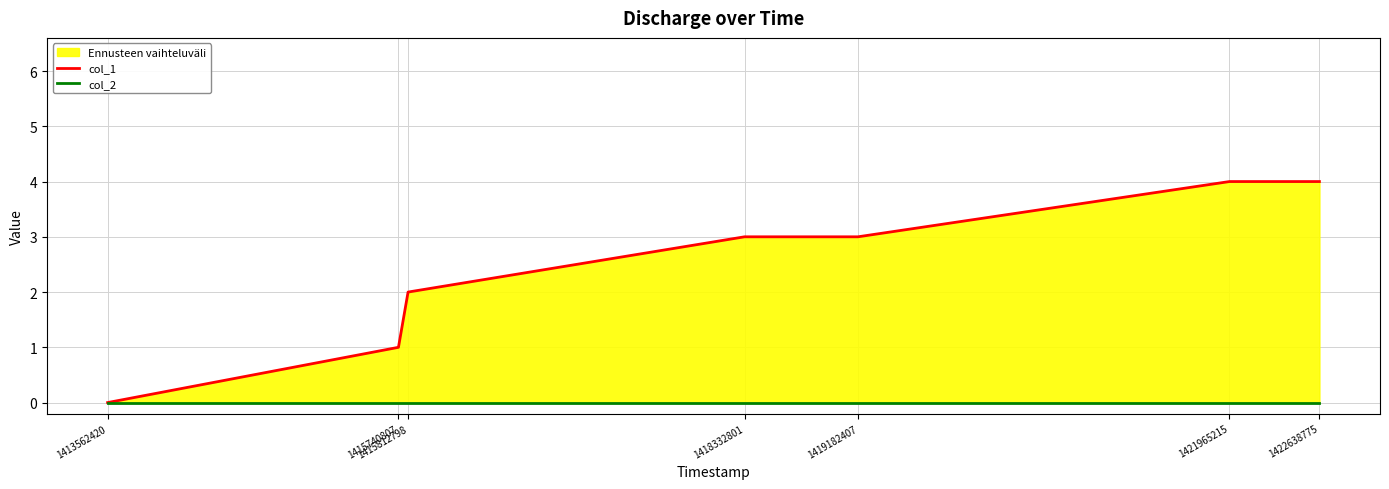

What is the value of the col_1 point at the 3rd from the left?

2